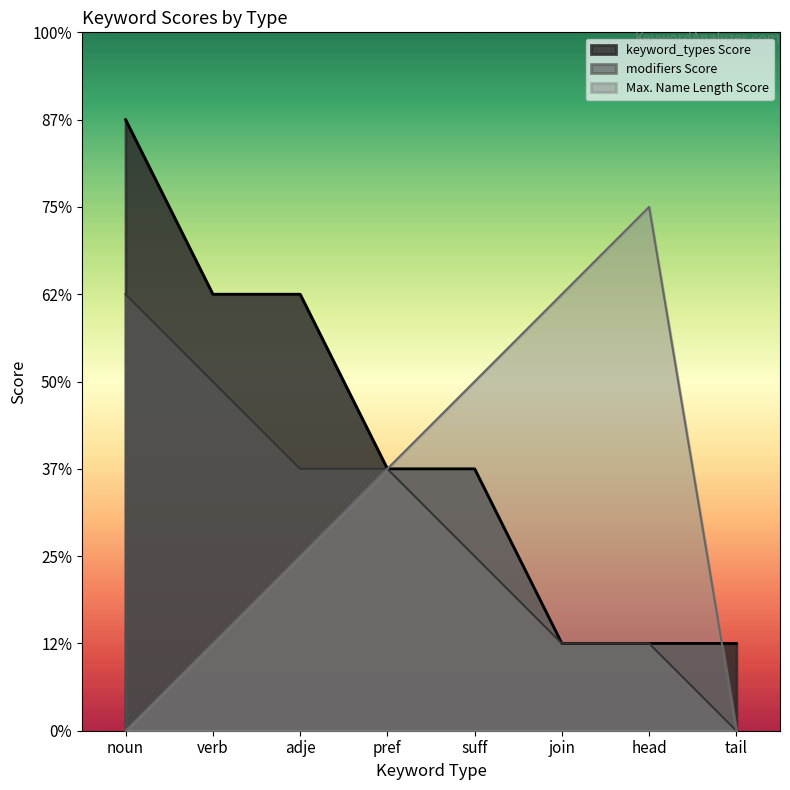

What is the difference between the second highest and minimum values in the keyword_types Score series?

4